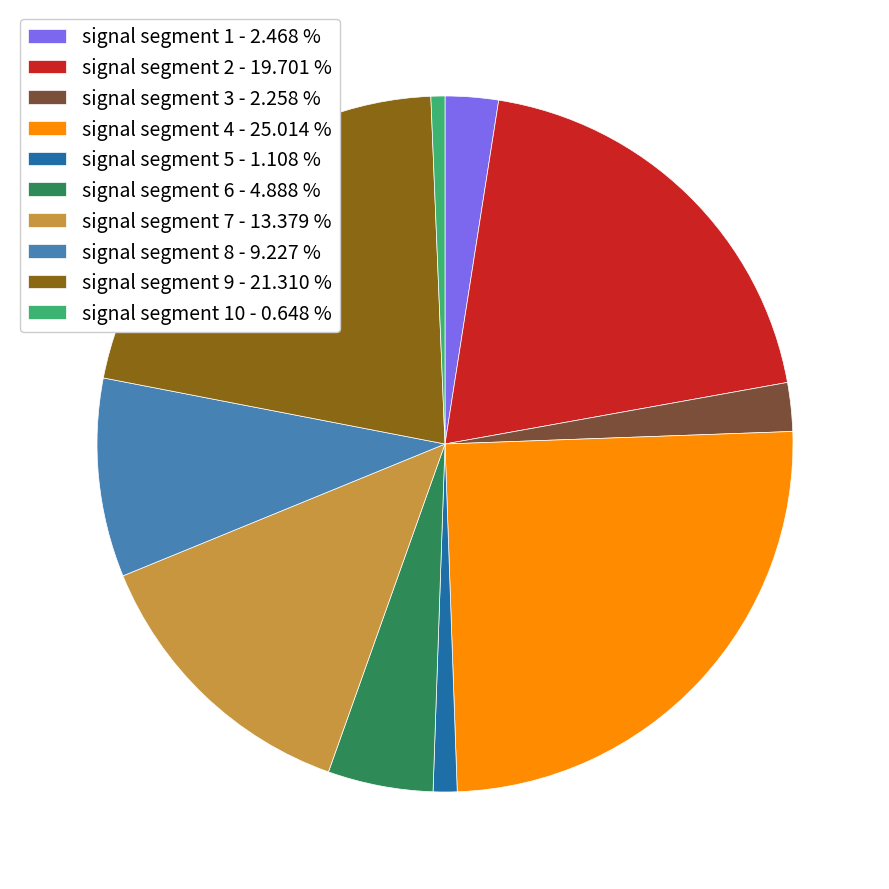

Is there any slice that represents more than half of the pie?

No